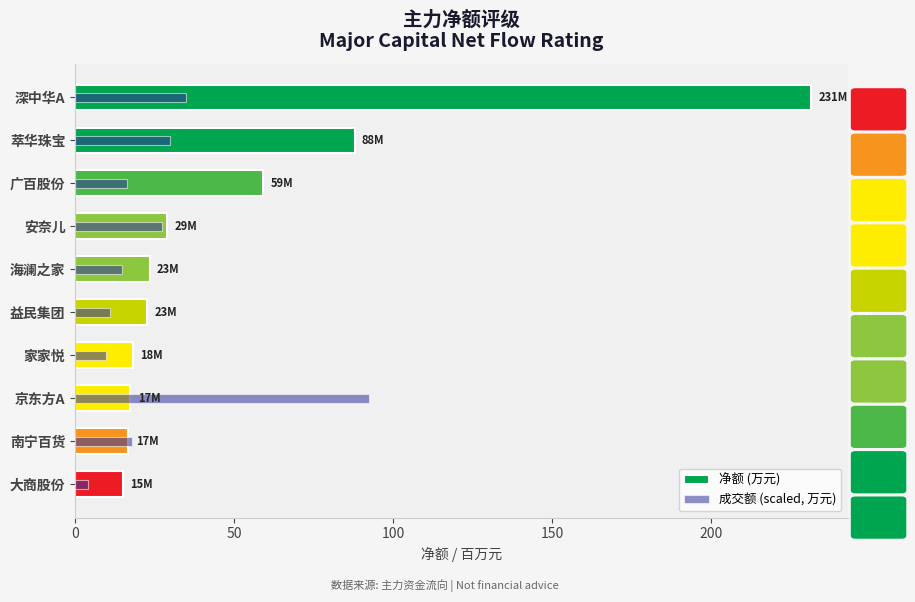

True or false: 净额 (万元) has a value of 59.0 at 萃华珠宝.

False